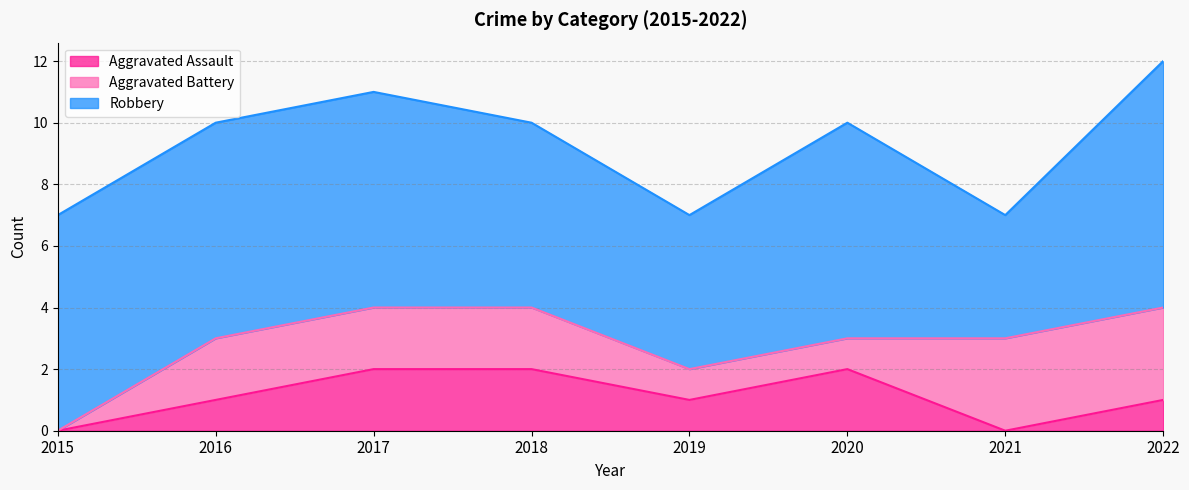

Which has a higher value, 2018 or 2015?

2018